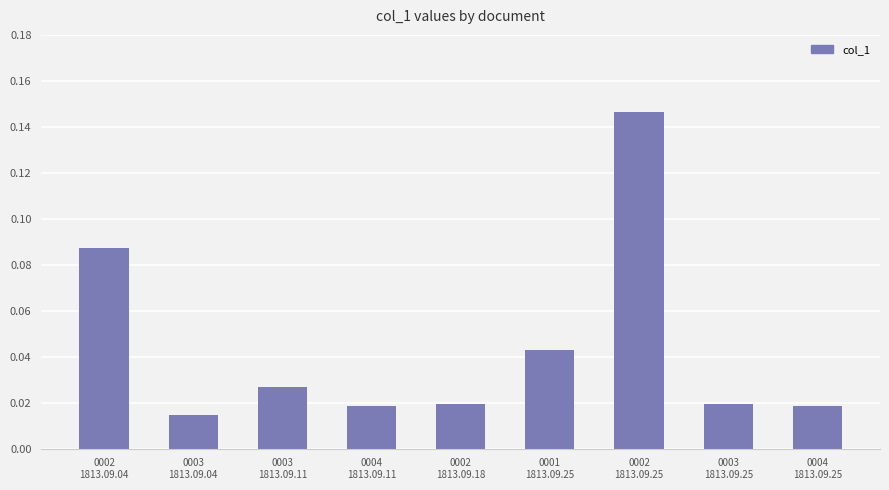

At which label is the value closest to 0?

0003
1813.09.04